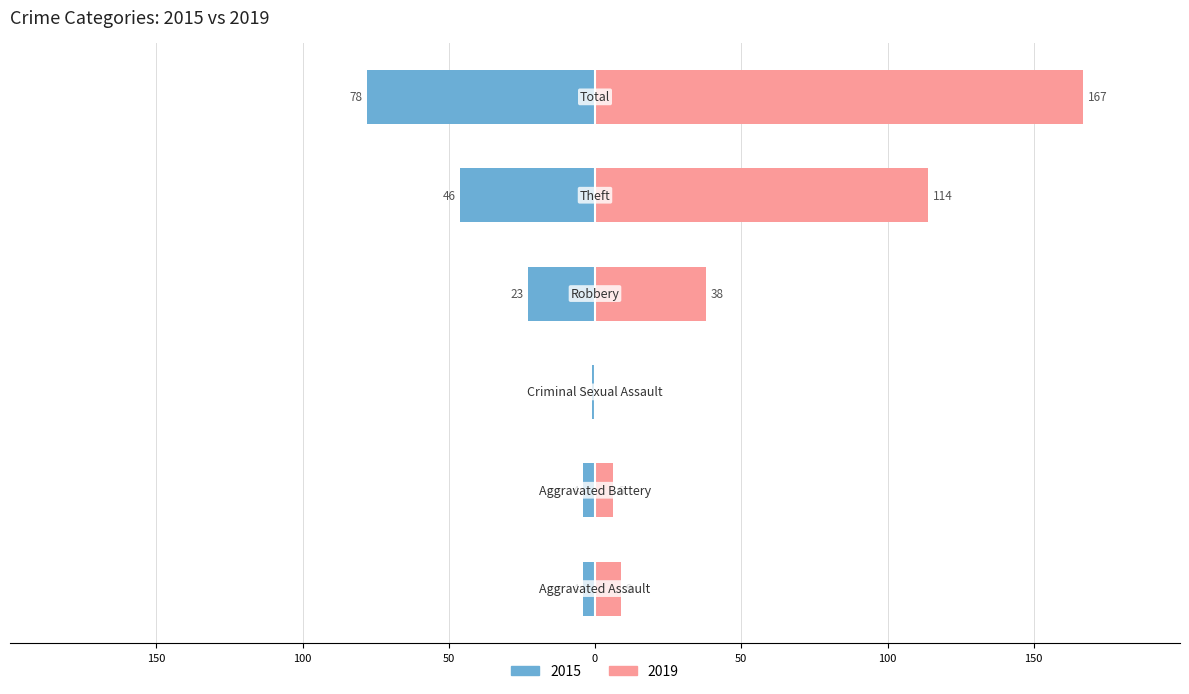

The 2015 series shows -7 at Aggravated Assault. True or false?

False